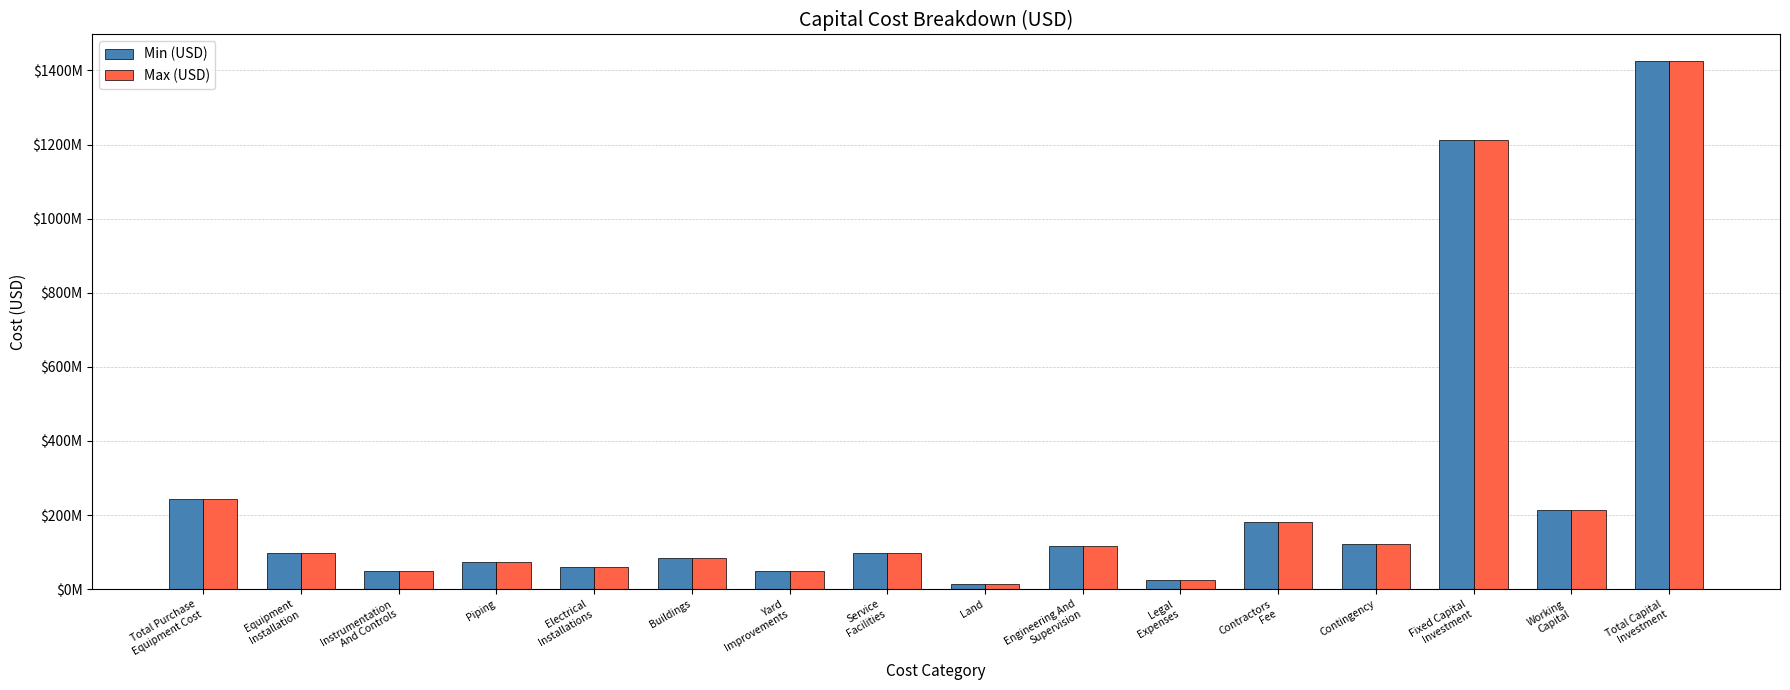

Between Buildings and Land, which series saw the biggest shift?

Min (USD)